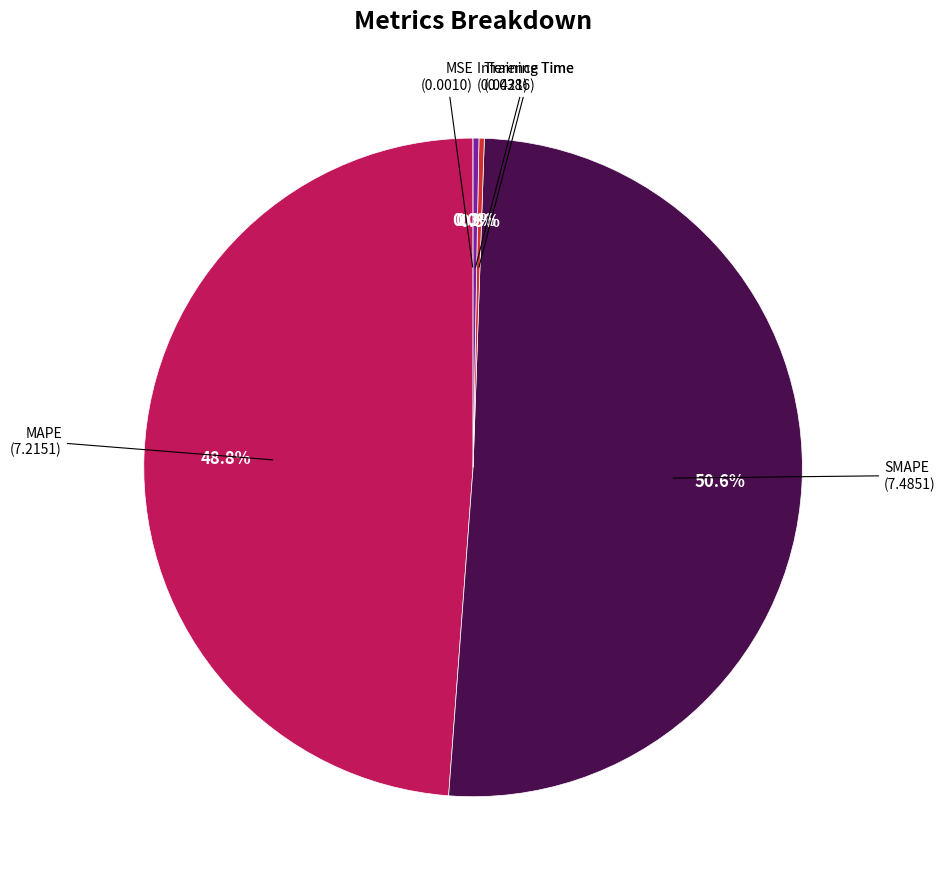

Is there a majority slice in this chart?

Yes